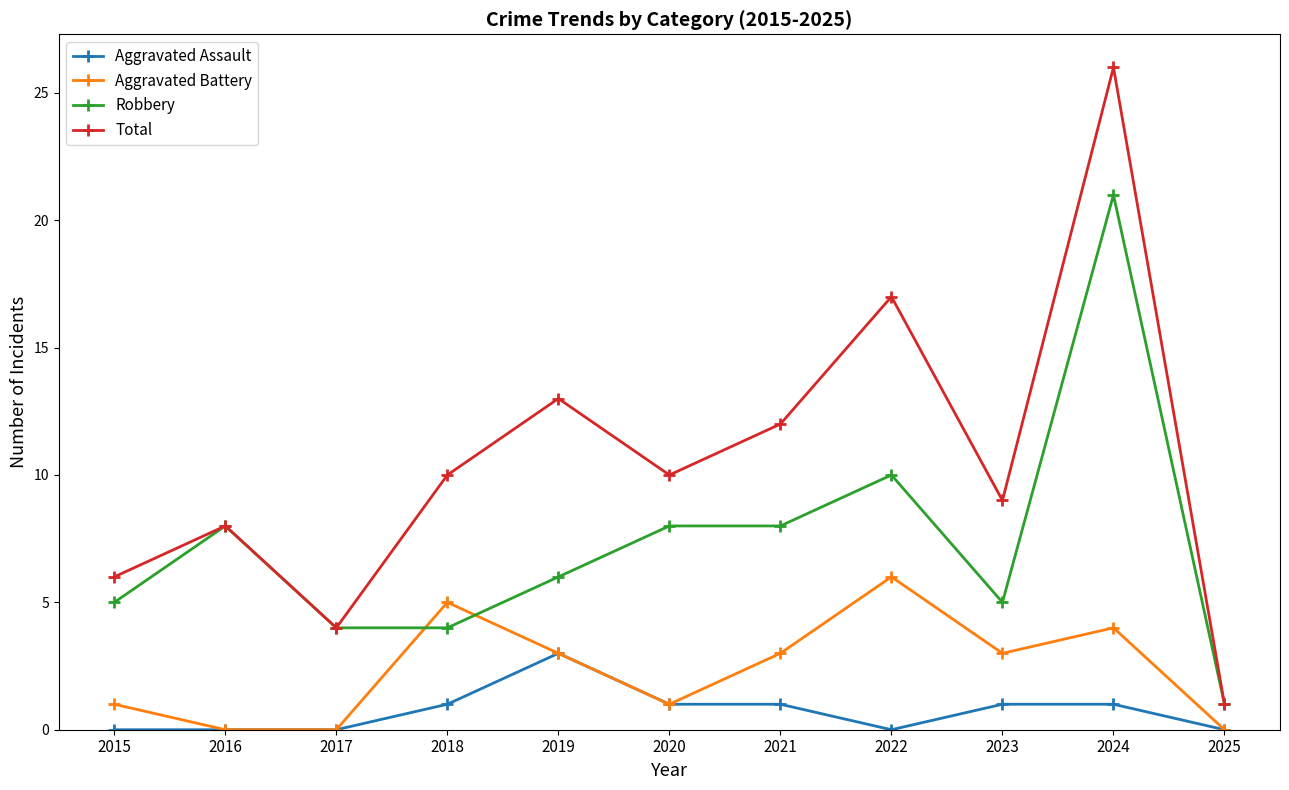

True or false: Robbery and Aggravated Assault intersect in this chart.

False